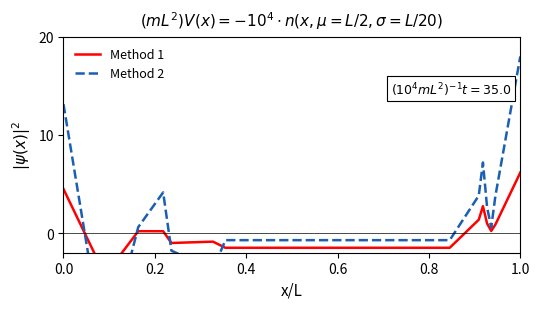

Reading left to right, transcribe all the data shown in this chart.

Method 1: 4.5	-4.3	0.2	0.2	-1.0	-0.9	-1.5	-1.5	-1.5	-1.5	1.4	2.7	1.0	0.2	0.9	6.2
Method 2: 13.1	-12.5	0.6	4.1	-1.8	-3.7	-0.7	-0.7	-0.7	-0.7	3.8	7.2	2.6	0.6	3.8	18.0